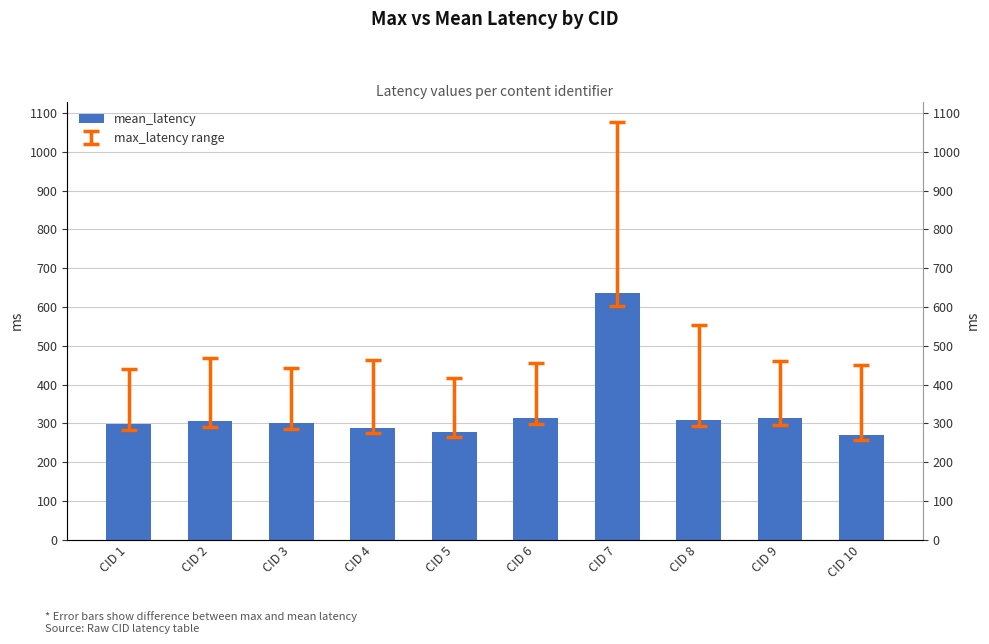

Where is the data nearest to the value 453?

CID 6